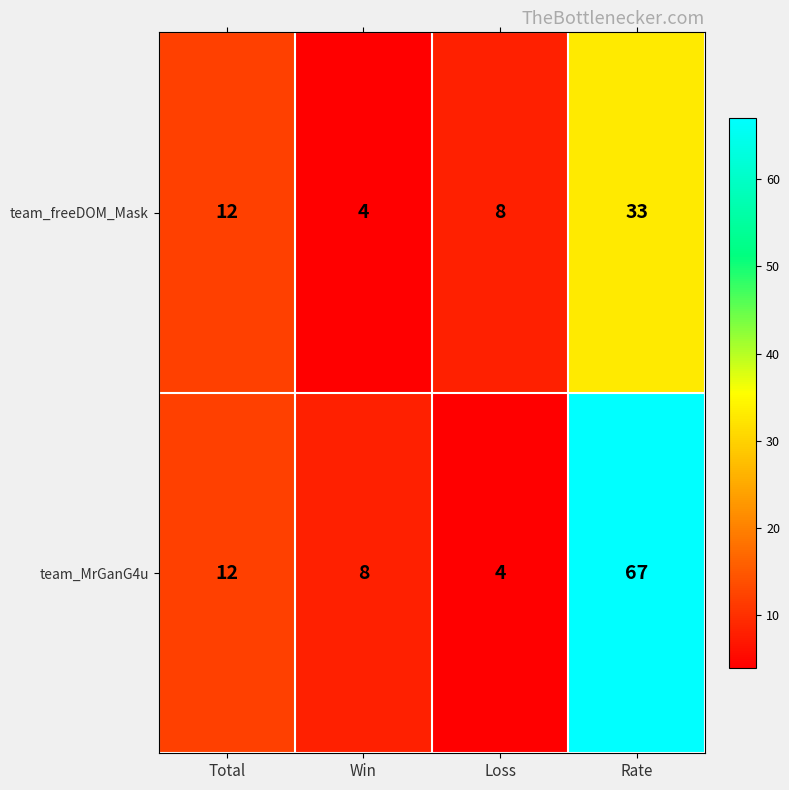

Reading left to right, list all the values displayed in this chart.

team_freeDOM_Mask: 12	4	8	33
team_MrGanG4u: 12	8	4	67